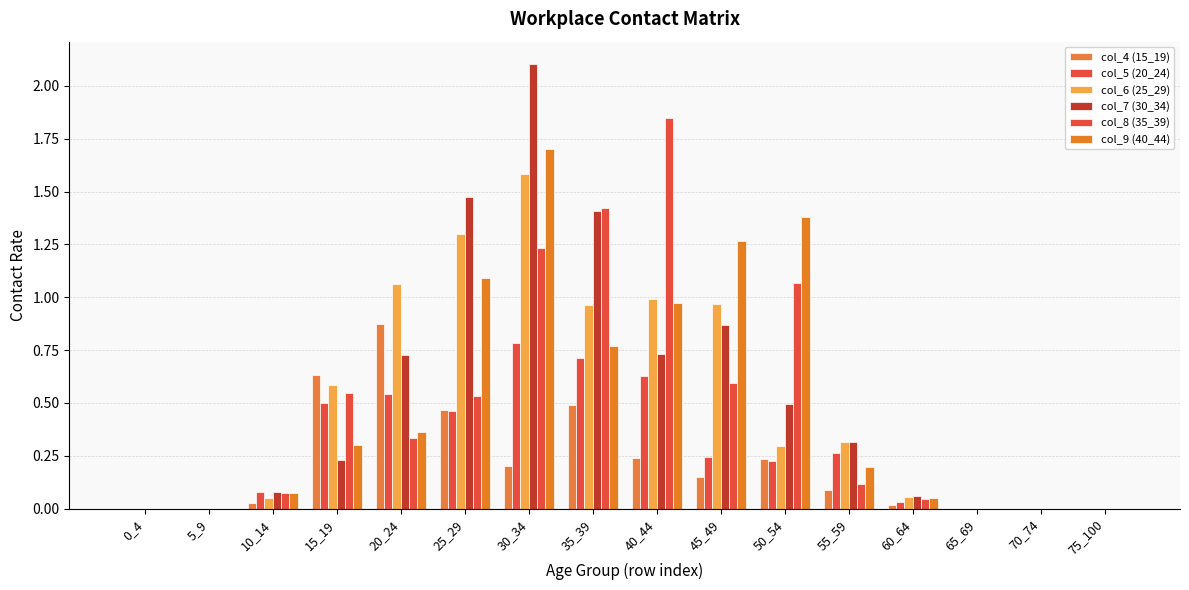

How many data points does each series have?

16